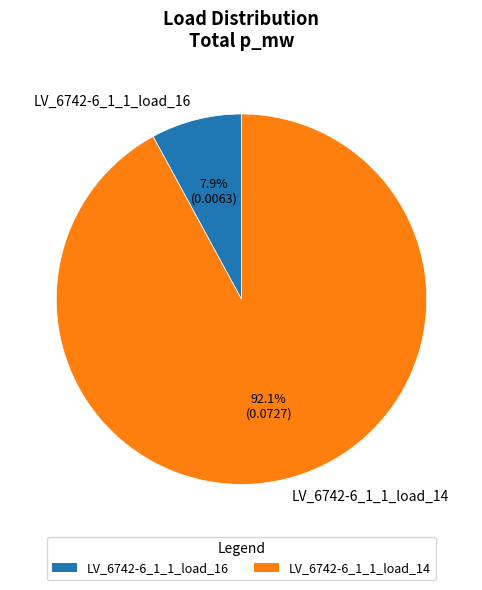

Which slice is the smallest?

LV_6742-6_1_1_load_16